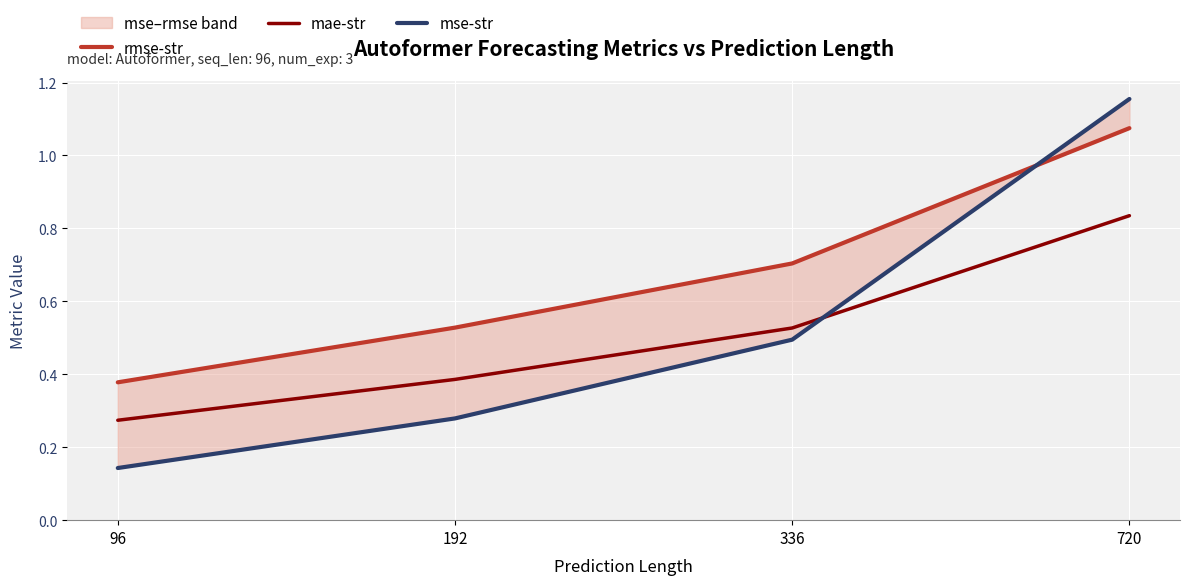

Between 192 and 720, which series saw the biggest shift?

mse-str